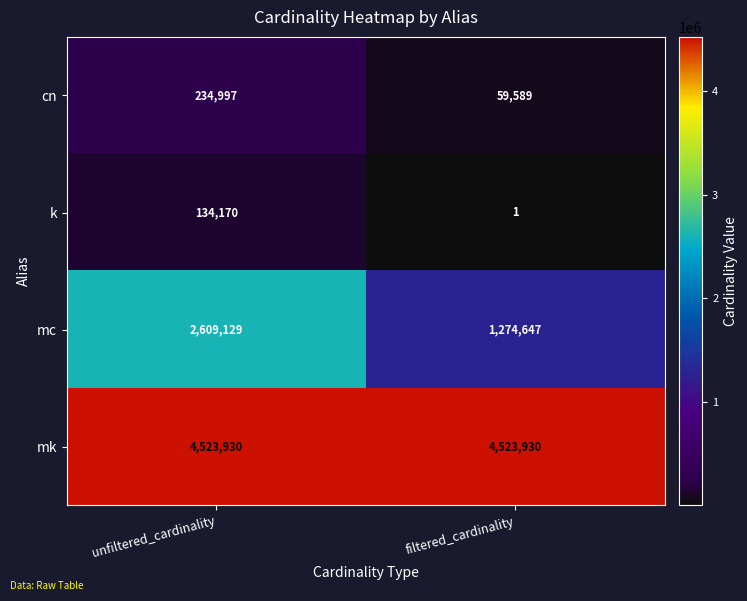

Rank the series at filtered_cardinality from highest to lowest value.

mk, mc, cn, k